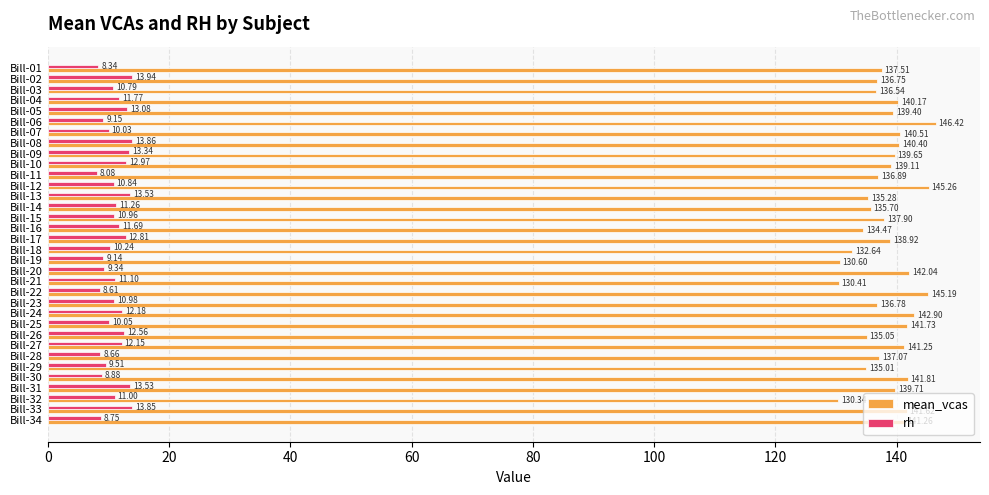

What is the total value across all series at Bill-21?

141.5